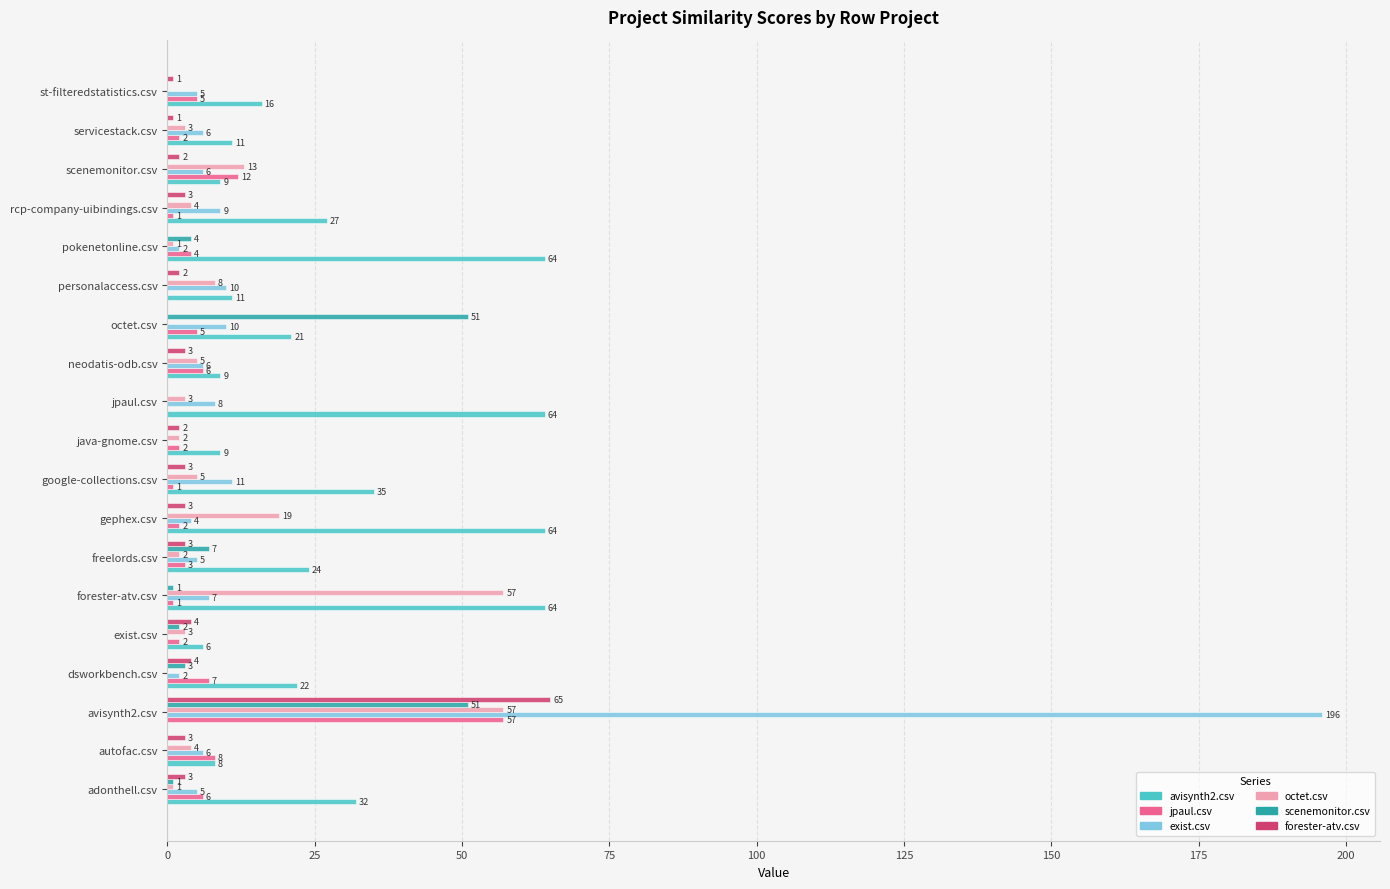

Which series has the largest total across all categories?

avisynth2.csv